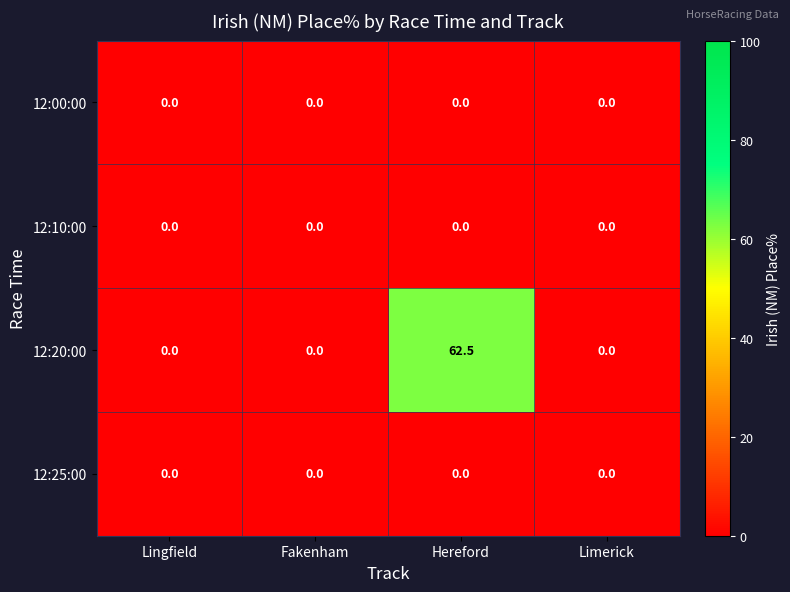

What is the maximum value shown in the chart?

62.5